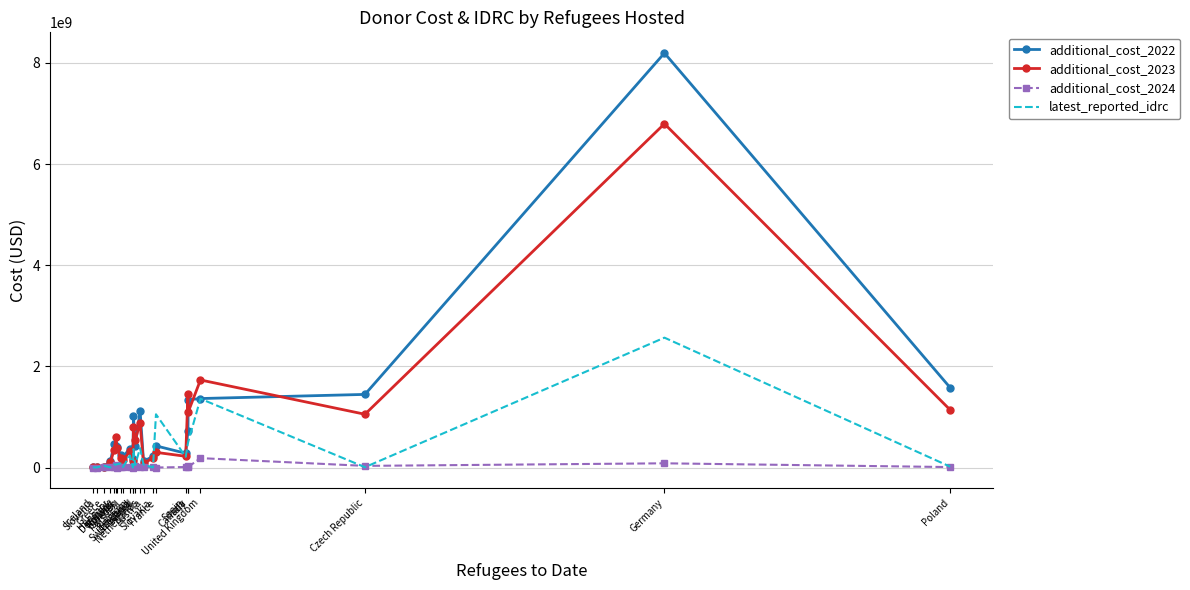

List the series in order of their peak value, highest first.

additional_cost_2022, additional_cost_2023, latest_reported_idrc, additional_cost_2024